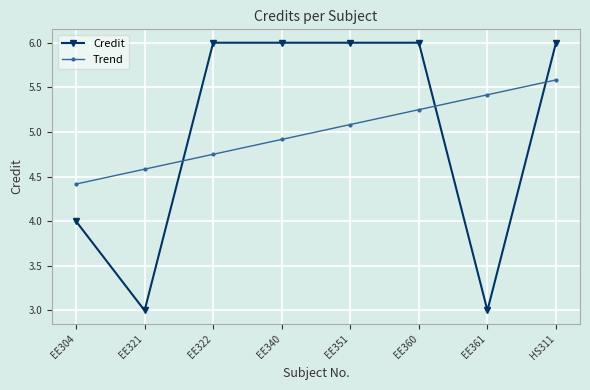

Between EE322 and EE360, which series saw the biggest shift?

Trend